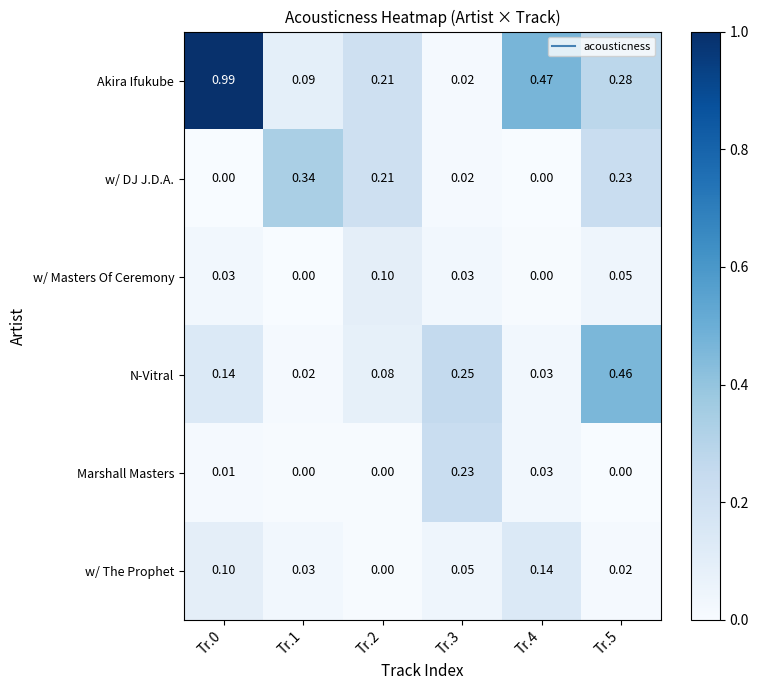

How many series are shown in this chart?

6